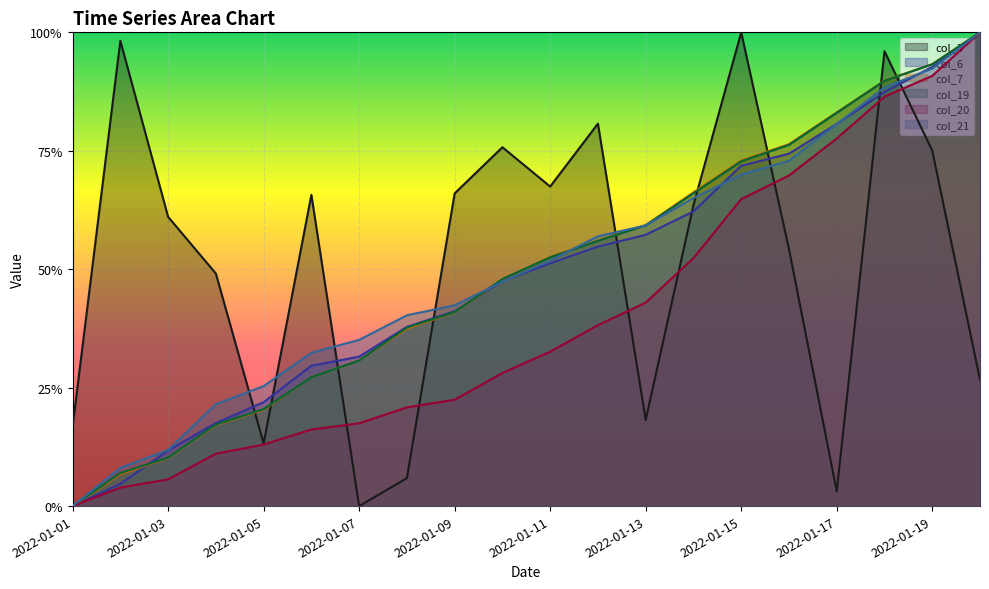

The col_6 series shows 1.5 at 2022-01-18. True or false?

False